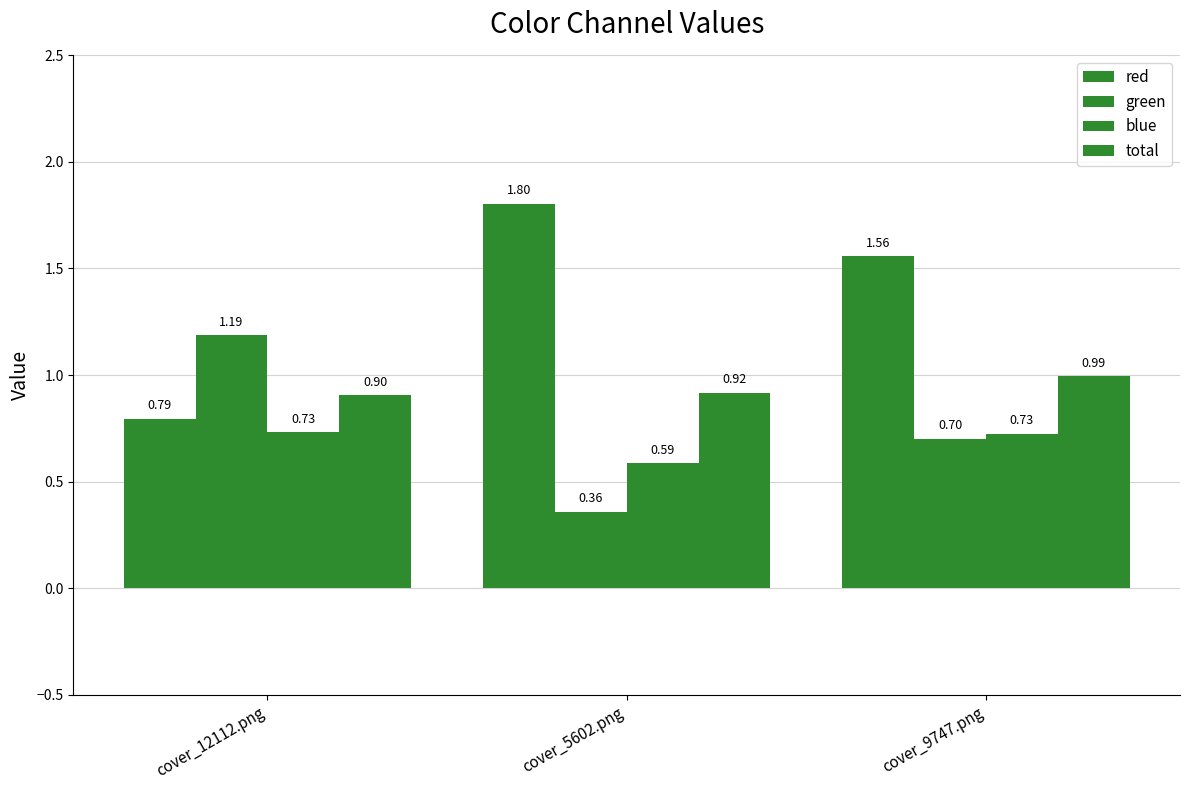

What position from the left is cover_9747.png?

3